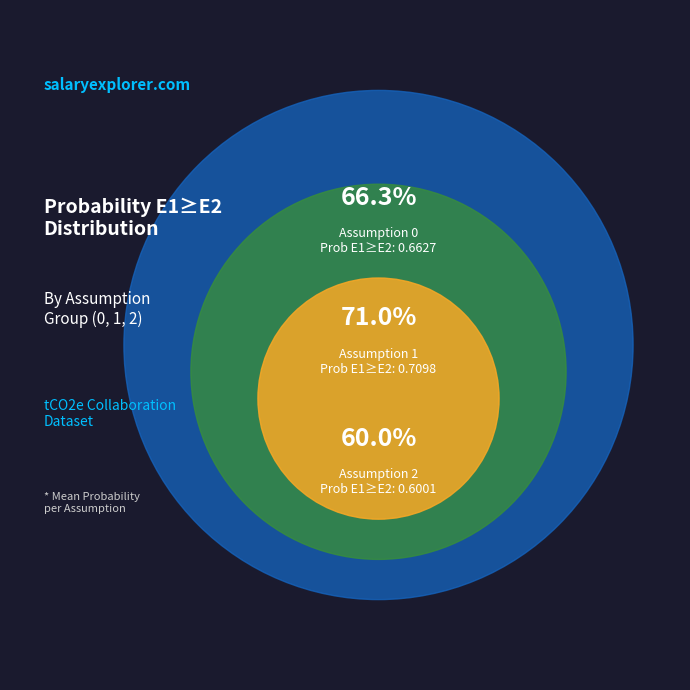

Between Assumption 2 and Assumption 1, which is larger?

Assumption 1